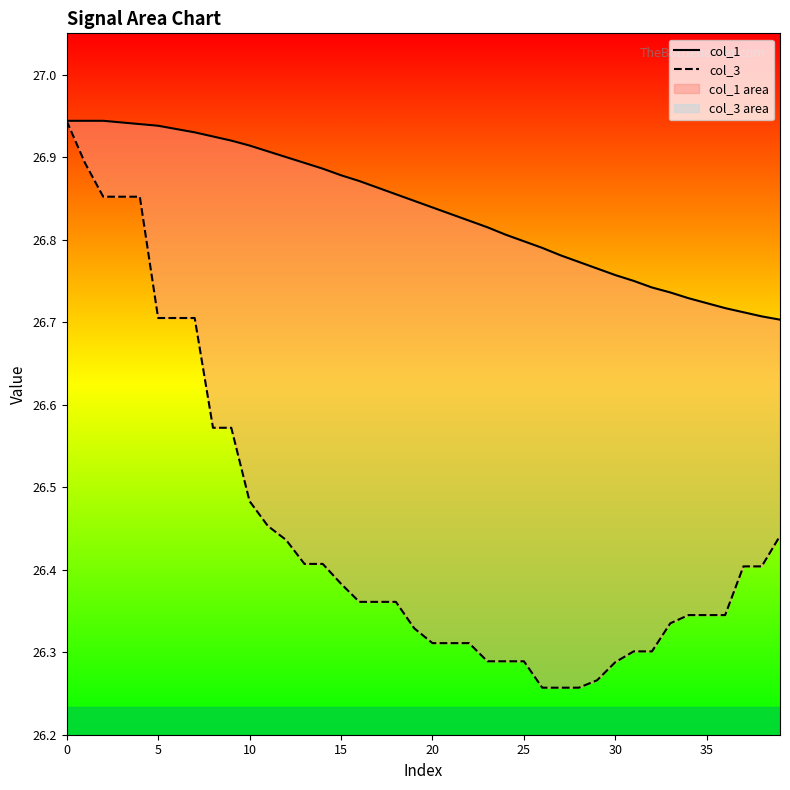

What is the sum of the col_1 values at 15 and 21?

53.8